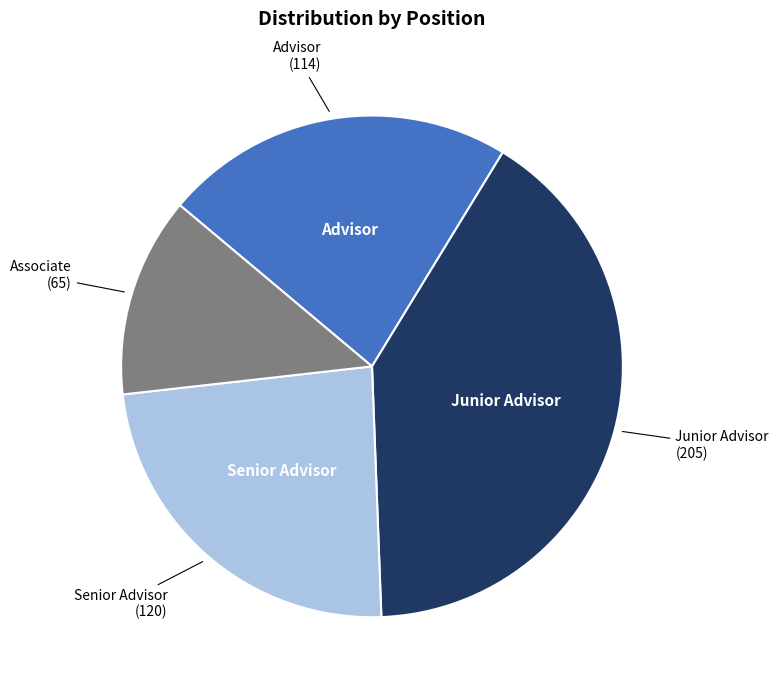

Is there any slice that represents more than half of the pie?

No